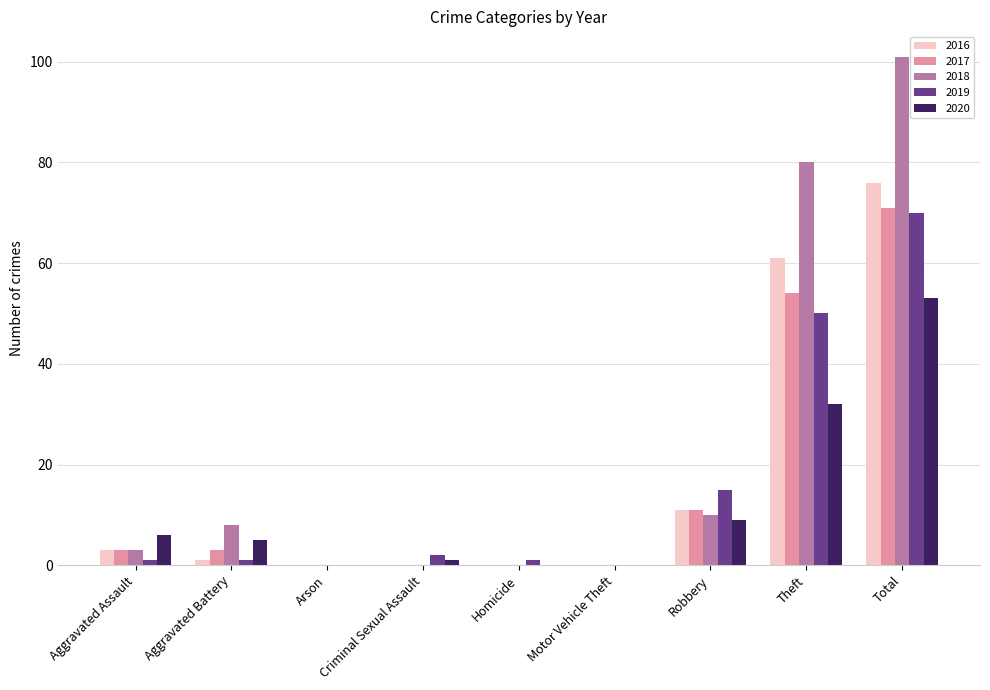

Are the bars horizontal?

No